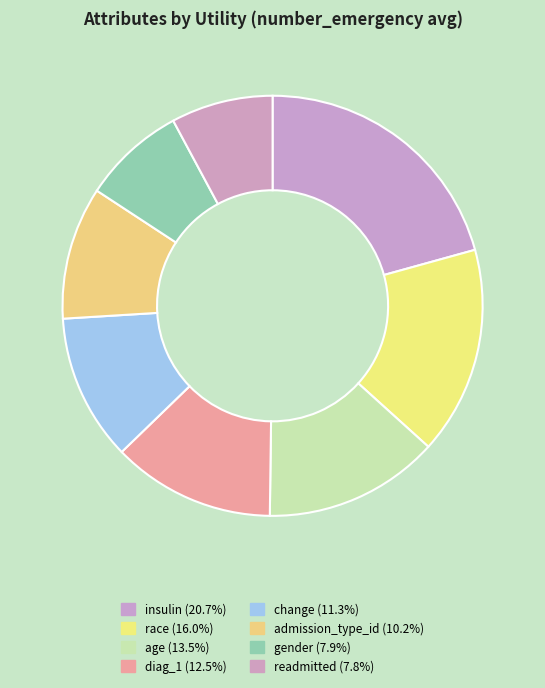

Between admission_type_id and diag_1, which is larger?

diag_1